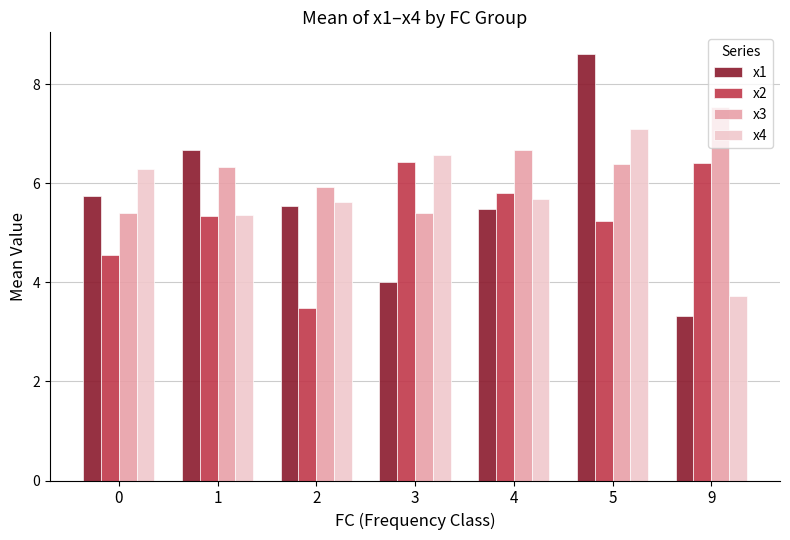

Rank the series by their maximum value, from highest to lowest.

x1, x3, x4, x2